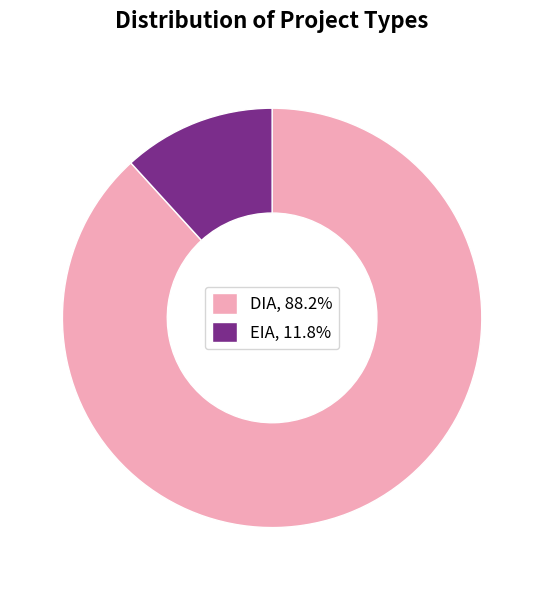

The DIA slice represents 99% of the pie. True or false?

False